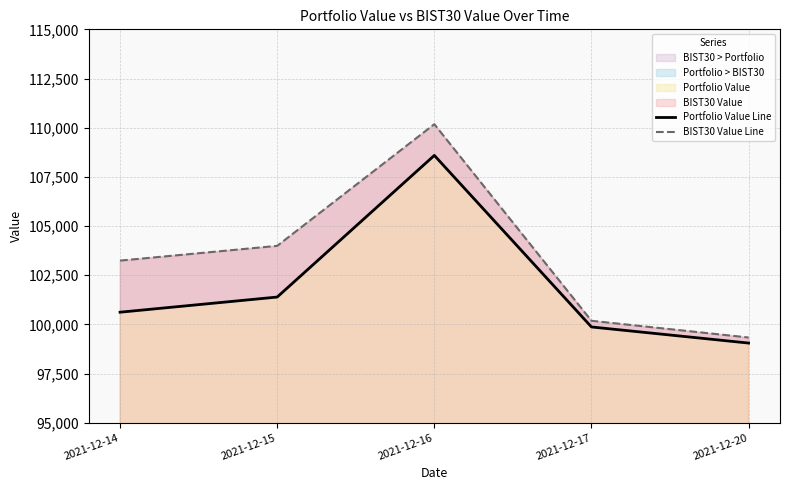

What is the average value of the Portfolio Value Line series?

101904.4